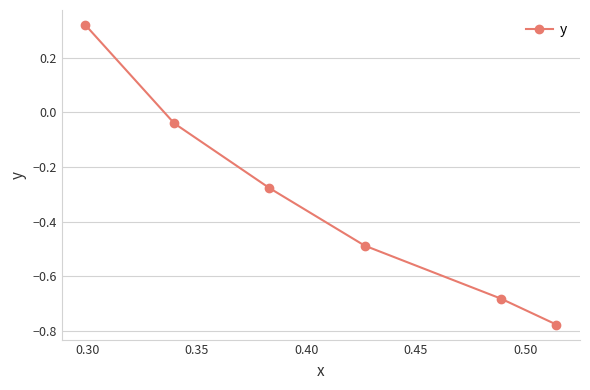

What is the sum of all values?

-1.9